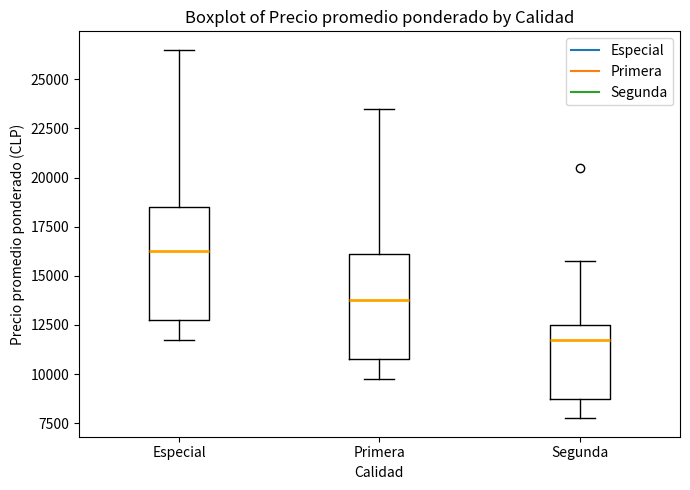

Reading left to right, read every box against the y-axis: the position of its median line, the range the box covers, and the ends of its whiskers. The values are not printed on the chart, so give them approximately, as read against the axis.

Especial: median 16500, box 13000 to 18500, whiskers 12000 to 26500
Primera: median 14000, box 11000 to 16000, whiskers 10000 to 23500
Segunda: median 12000, box 9000 to 12500, whiskers 8000 to 16000